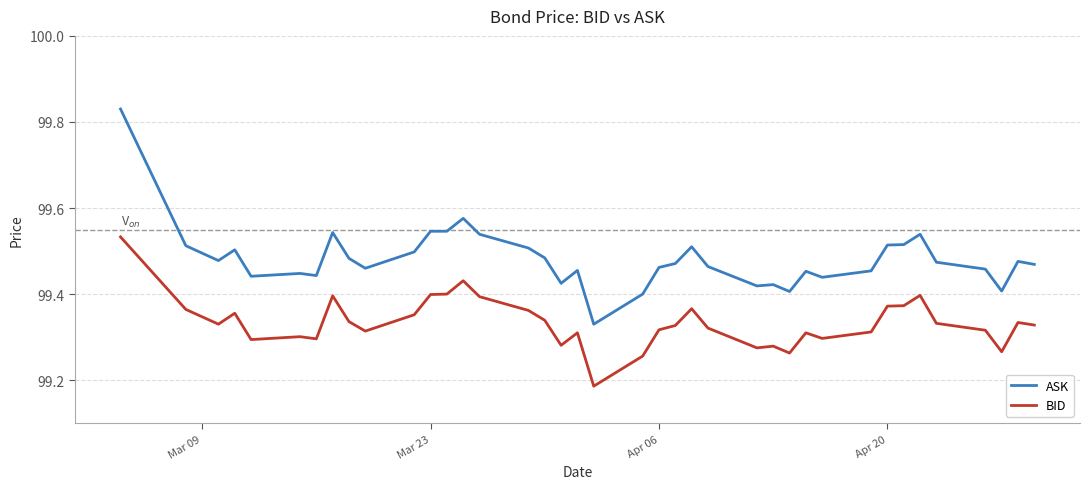

Rank the series by their average value, from highest to lowest.

ASK, BID